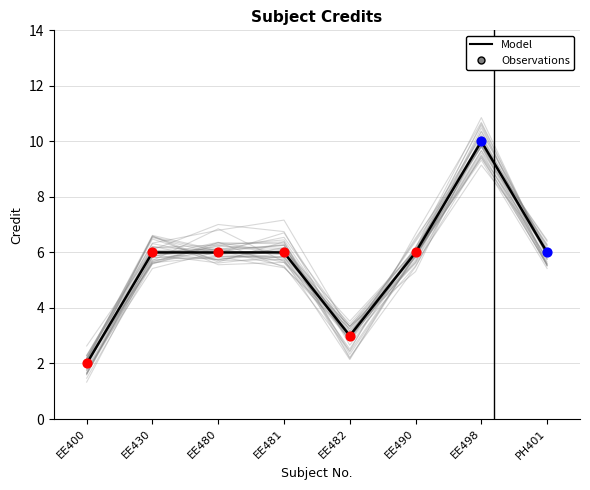

What is the ratio of the value at PH401 to the value at EE490?

1.0